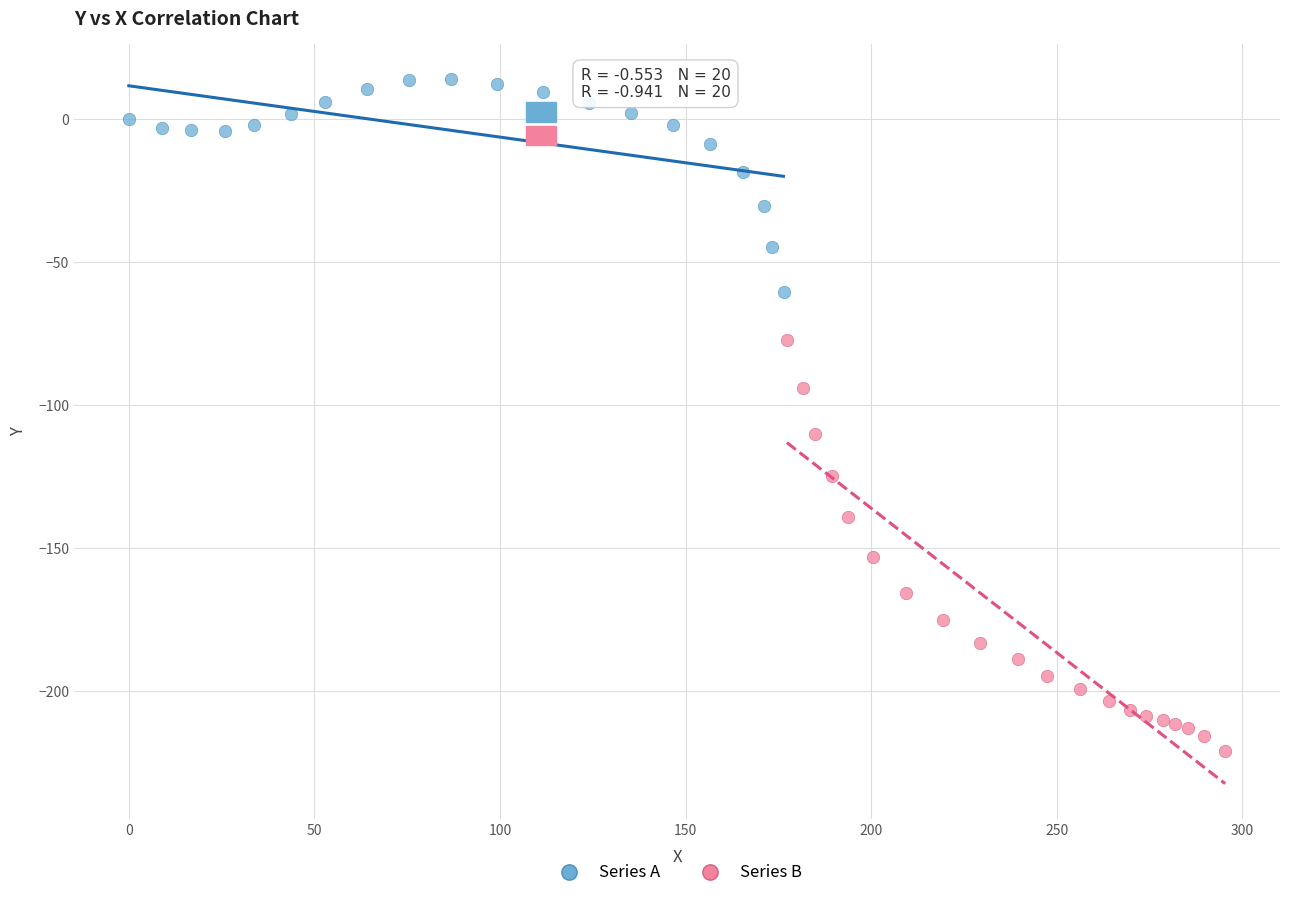

Which series has the widest spread of Y values?

Series B